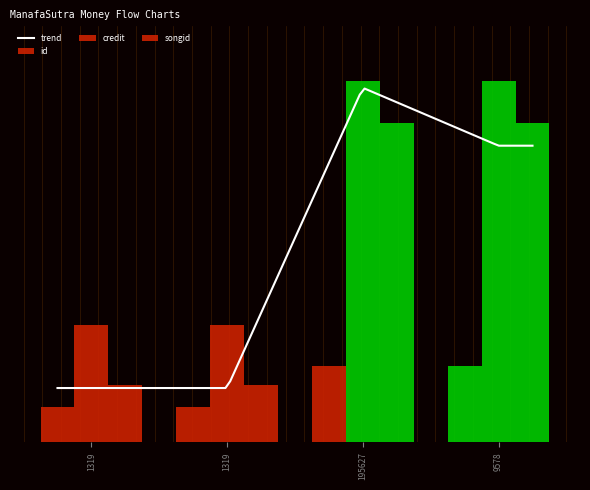

Where is credit nearest to the value 0?

1319